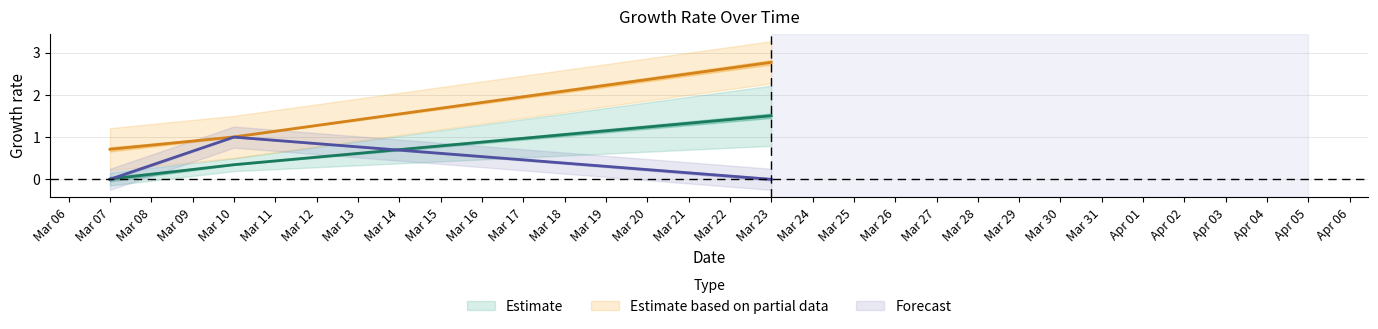

What is the difference between the maximum and second lowest values in the sum series?

1.8